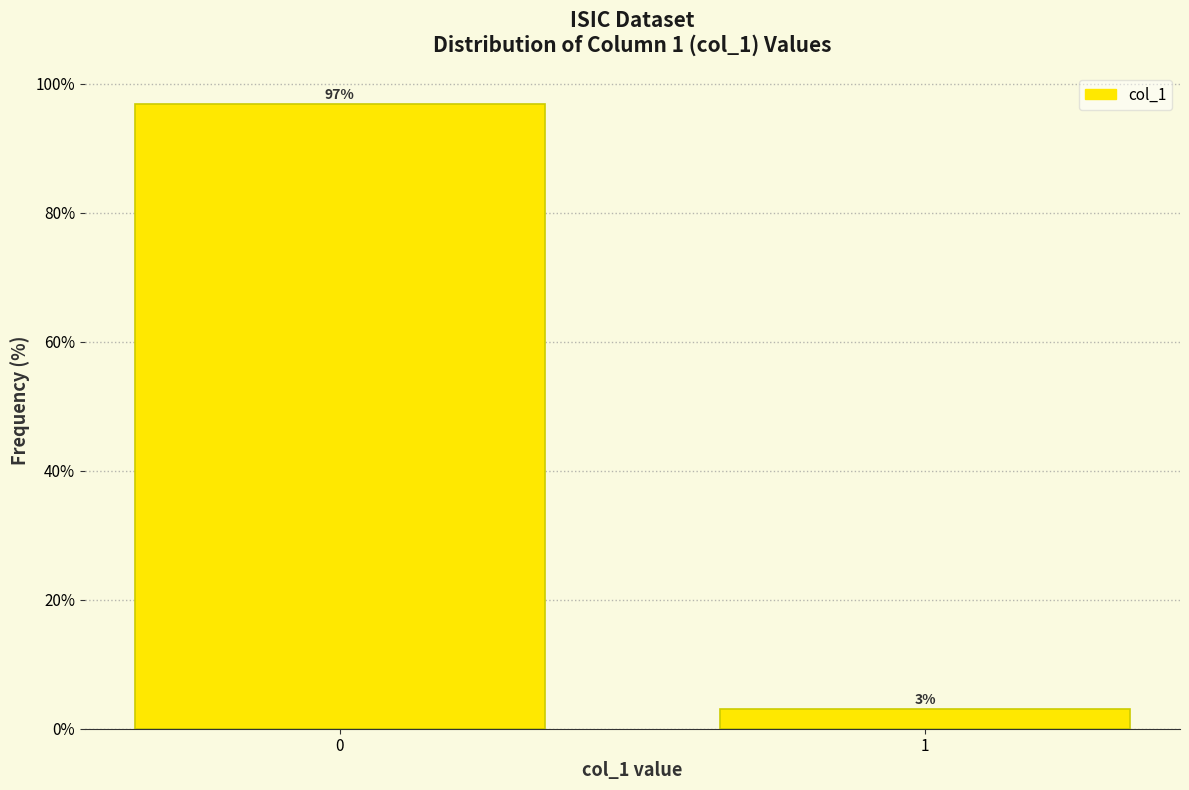

What is the greatest value displayed?

96.9